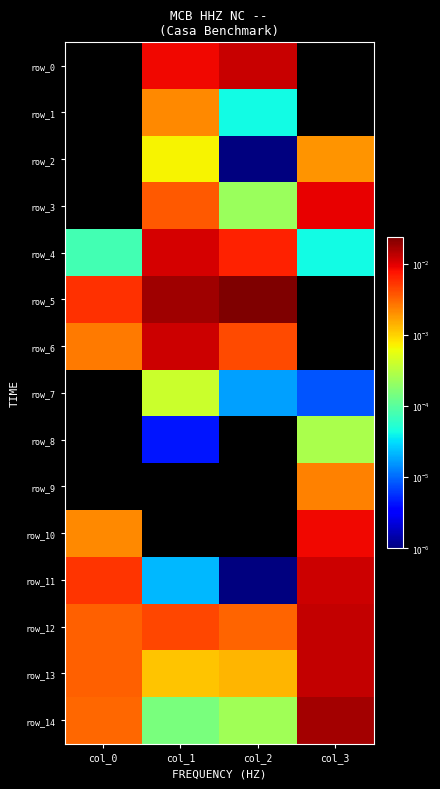

Is it true that row_1 equals -0.0 at col_0?

False